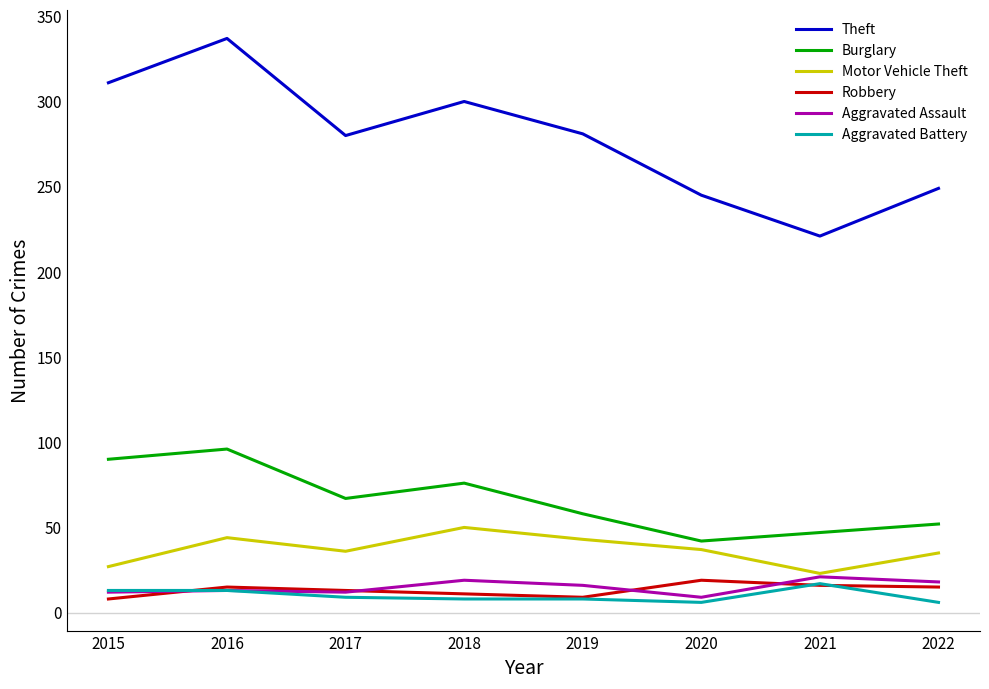

What is the spread (max minus min) of values at 2018?

292